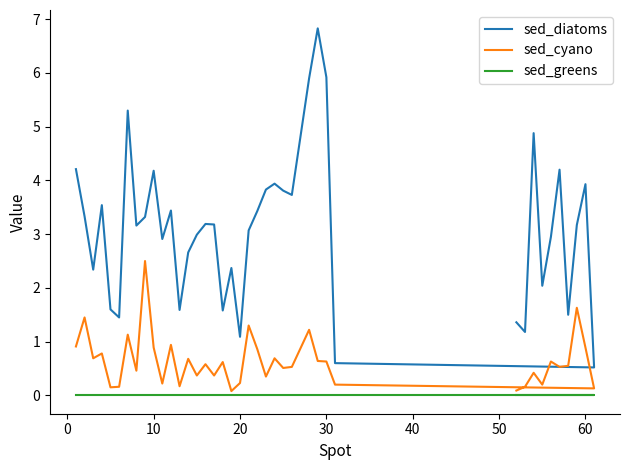

List the series in order of their overall mean, highest first.

sed_diatoms, sed_cyano, sed_greens